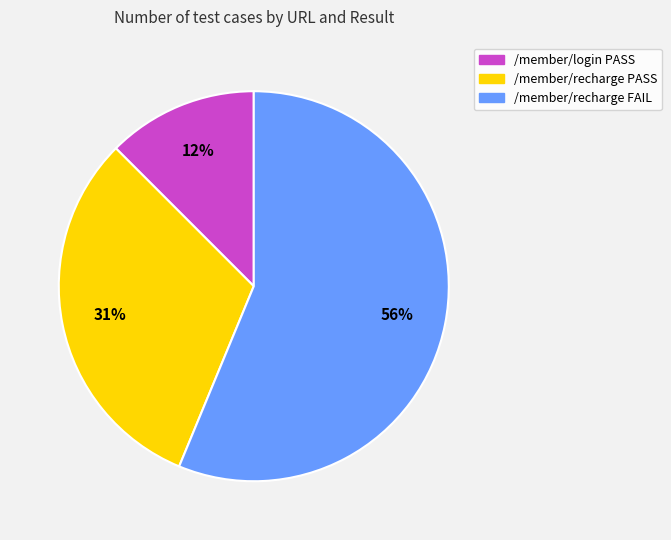

What is the ratio of the value at /member/recharge PASS to the value at /member/recharge FAIL?

0.6